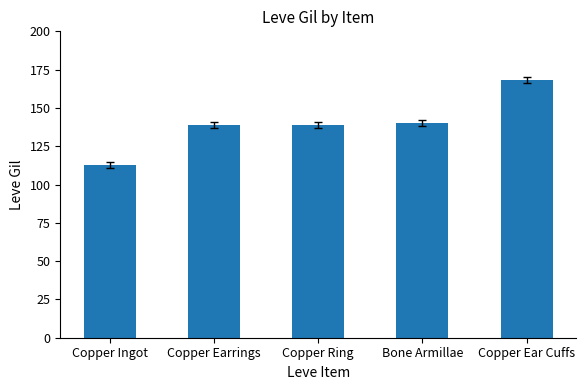

What is the ratio of the value at Copper Ear Cuffs to the value at Copper Ingot?

1.5